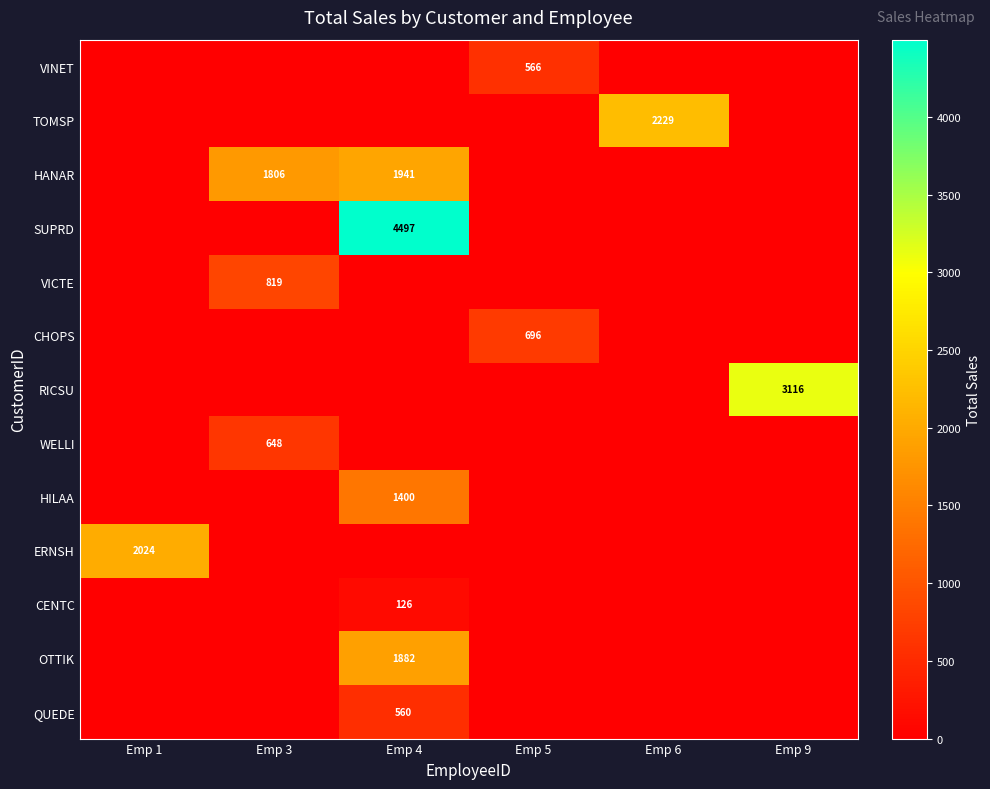

Is it true that HANAR equals 1806 at Emp 3?

True